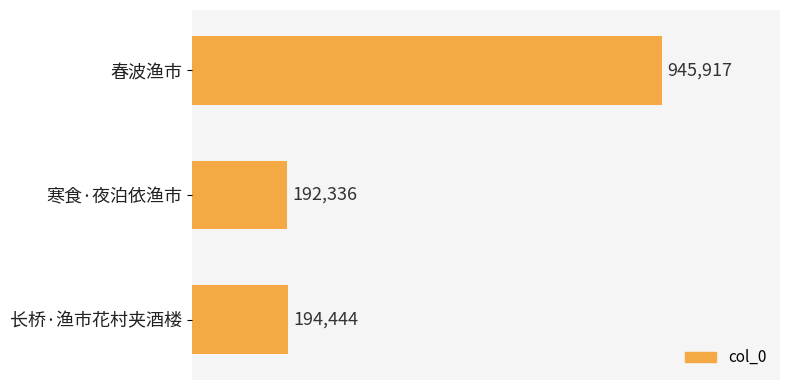

What is the minimum value shown in the chart?

192336